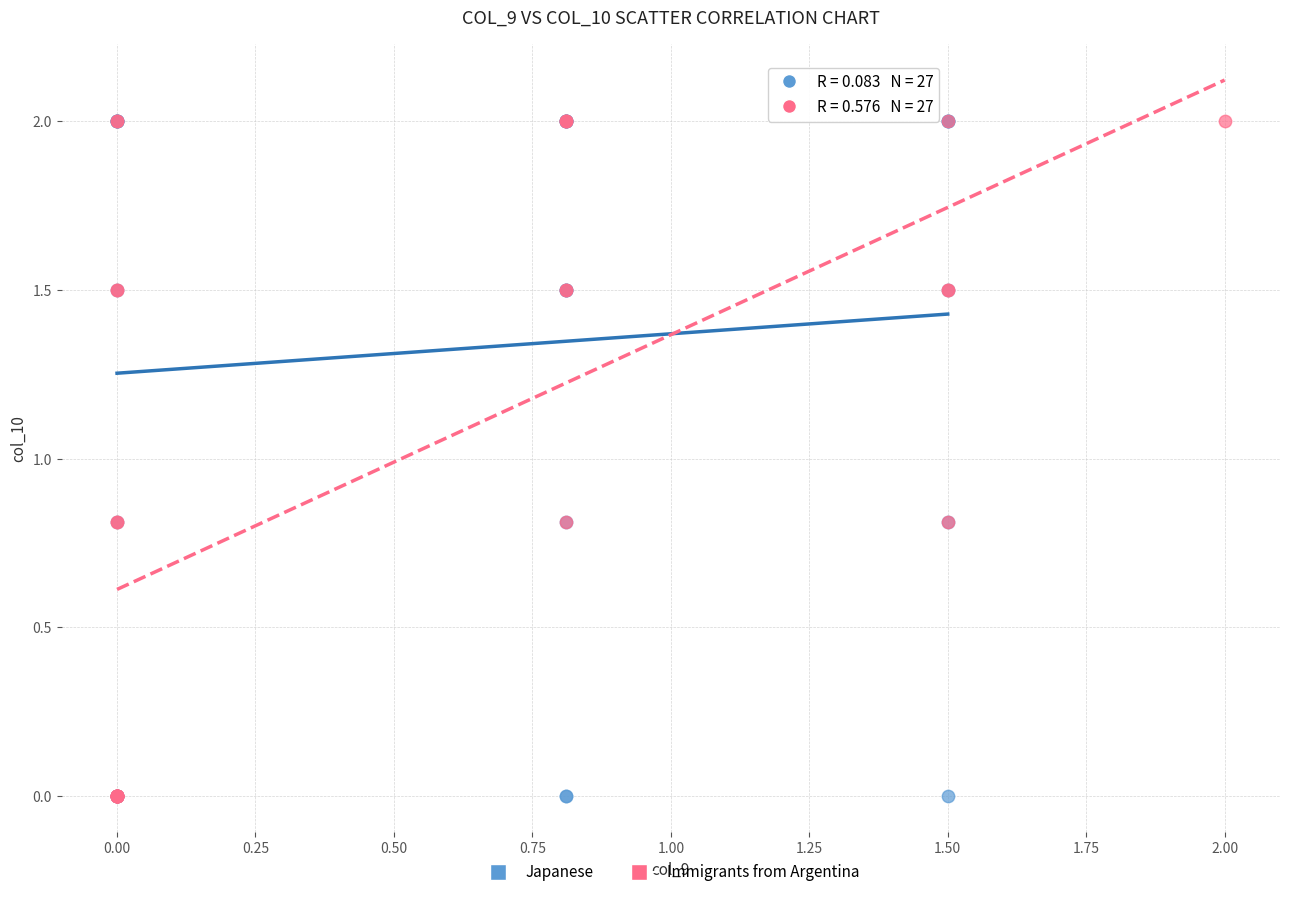

What are all the series names shown in the legend?

Japanese, Immigrants from Argentina